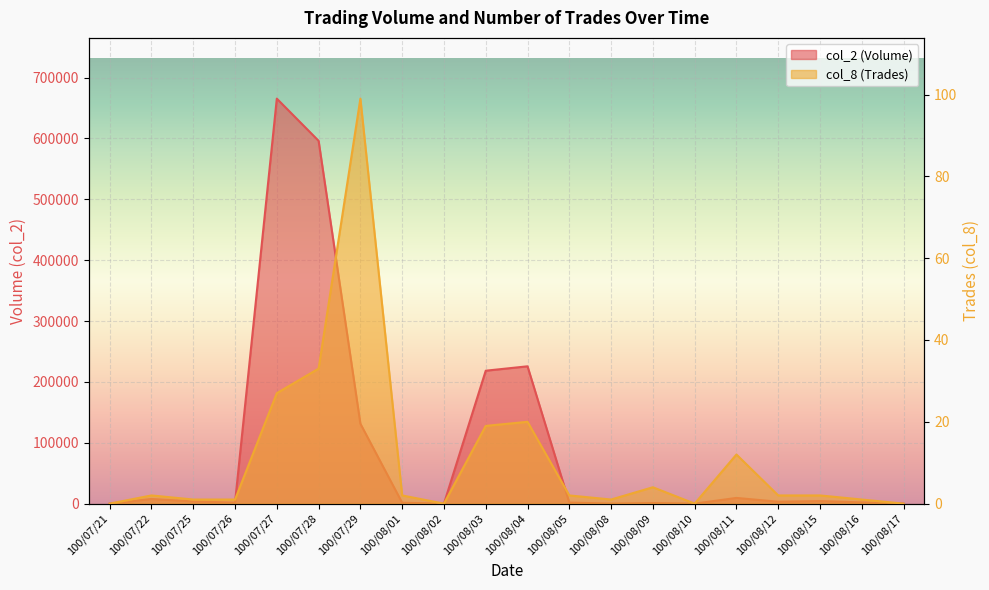

True or false: col_2 (Volume) and col_8 (Trades) intersect in this chart.

False